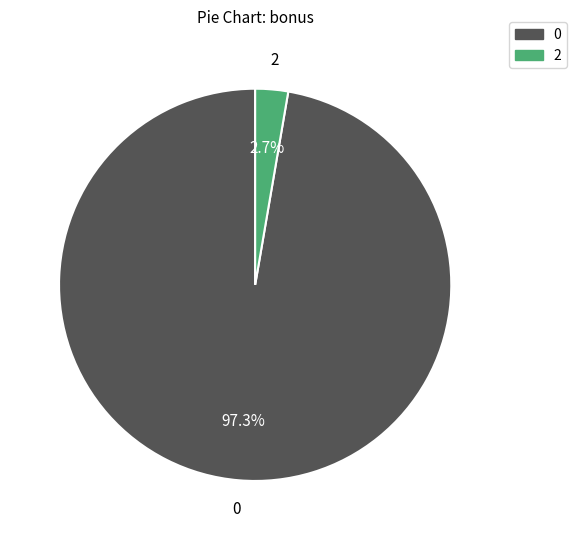

Does any single category account for the majority?

Yes